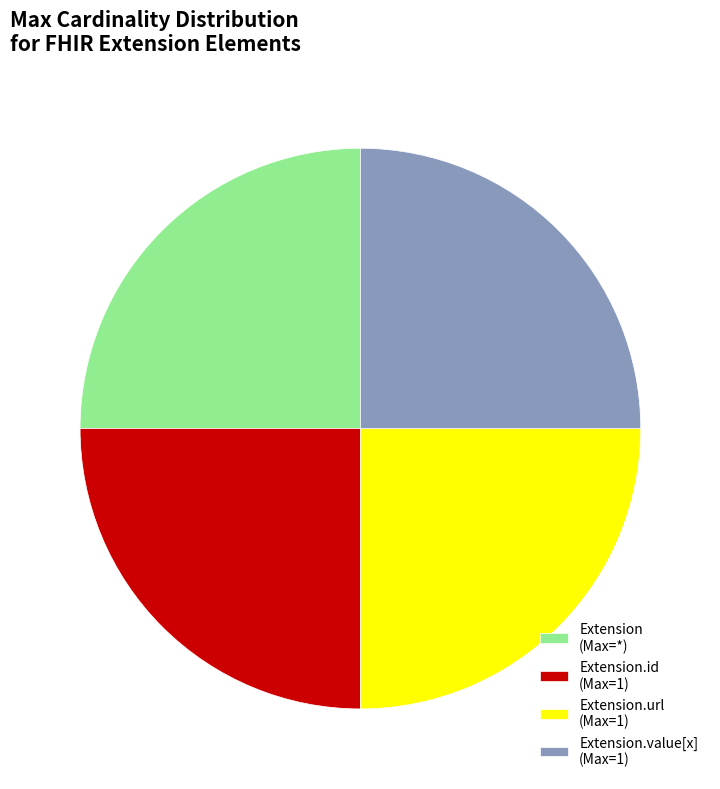

Count the number of slices in the pie.

4